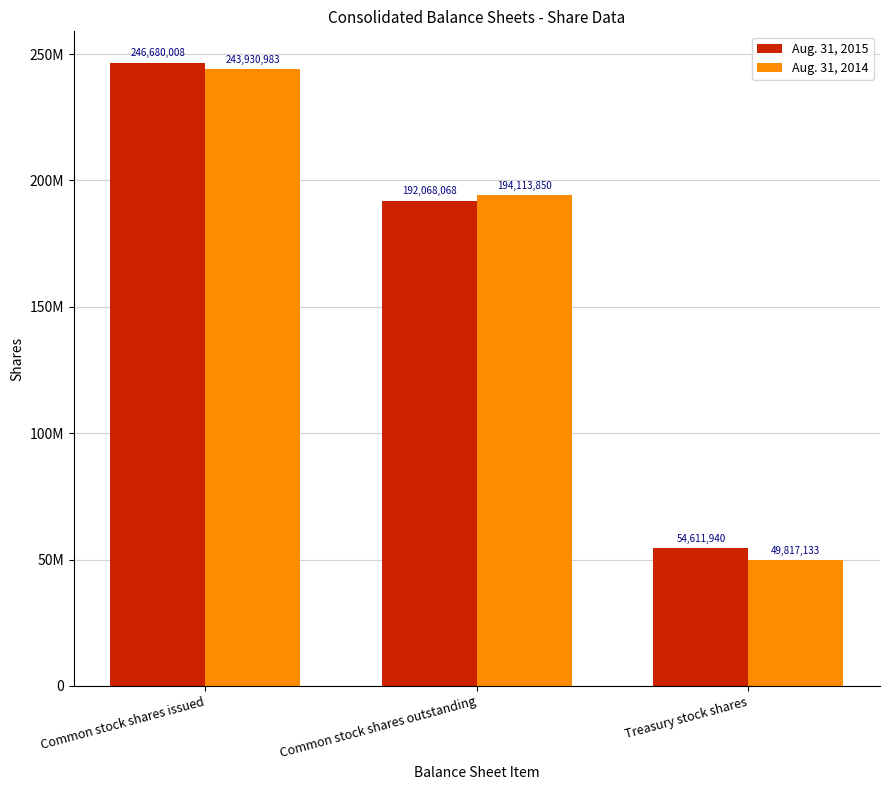

Are the bars horizontal?

No